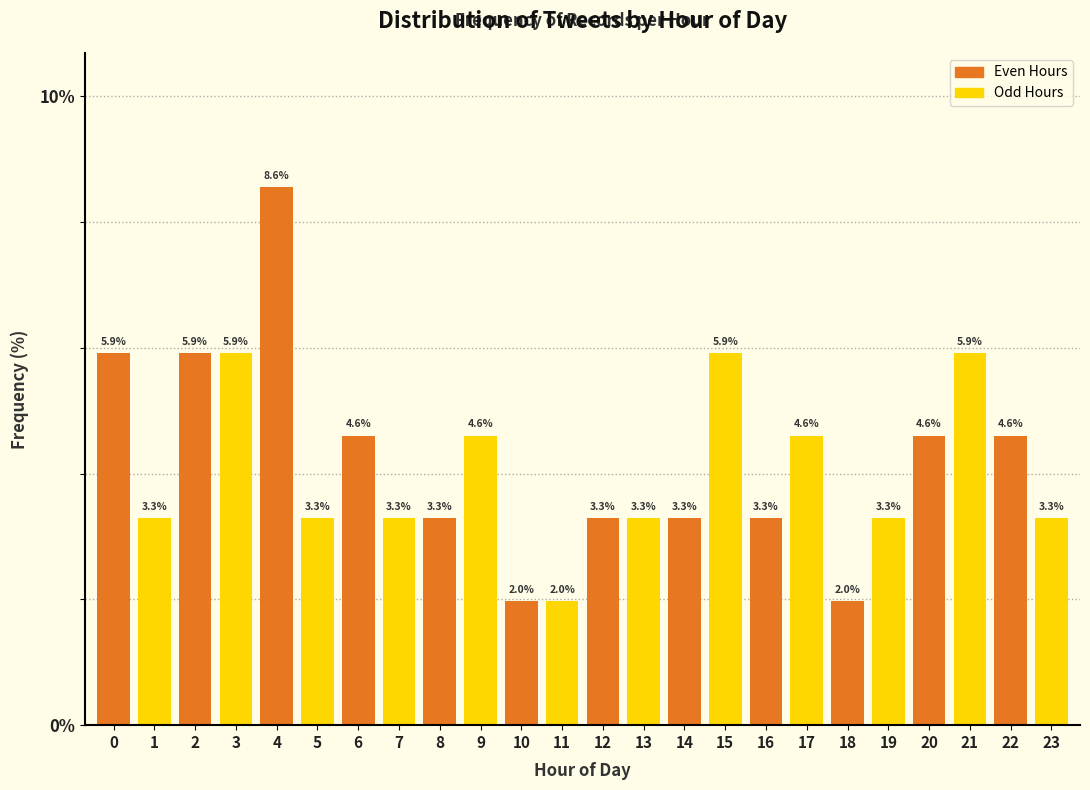

Reading right to left, transcribe all the data shown in this chart.

3.3	4.6	5.9	4.6	3.3	2.0	4.6	3.3	5.9	3.3	3.3	3.3	2.0	2.0	4.6	3.3	3.3	4.6	3.3	8.6	5.9	5.9	3.3	5.9